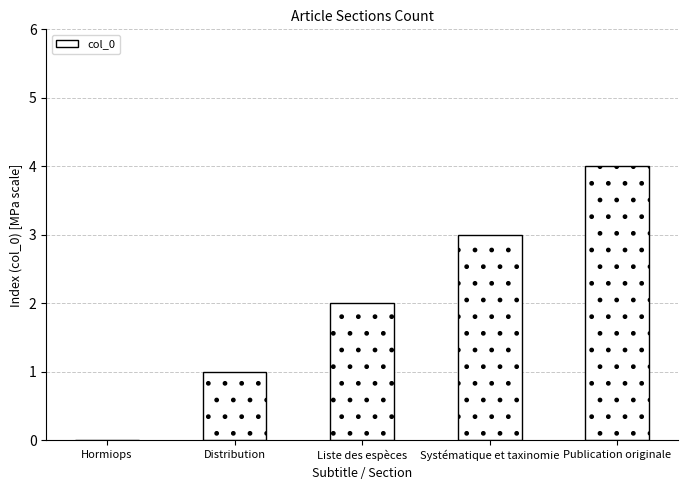

Does the chart contain stacked bars?

No